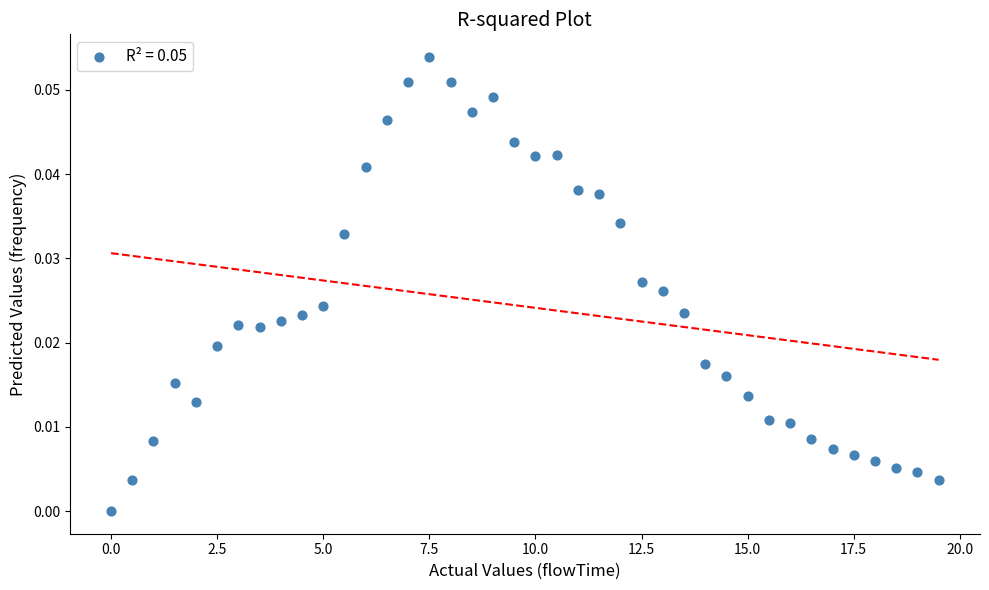

What is the range of X values (max minus min)?

19.5